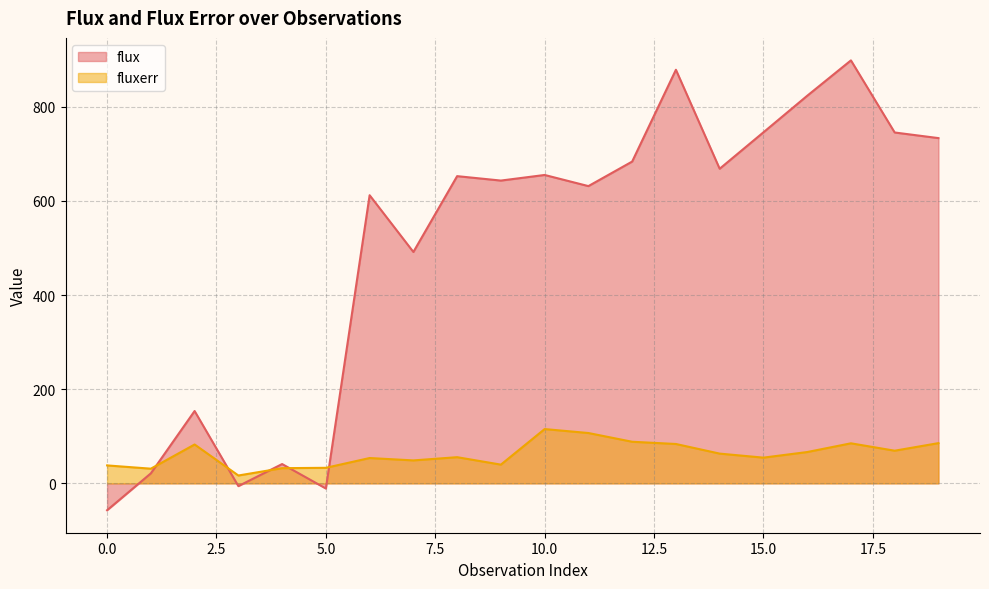

List the labels in order of flux value, smallest first.

0, 5, 3, 1, 4, 2, 7, 6, 11, 9, 8, 10, 14, 12, 19, 18, 15, 16, 13, 17